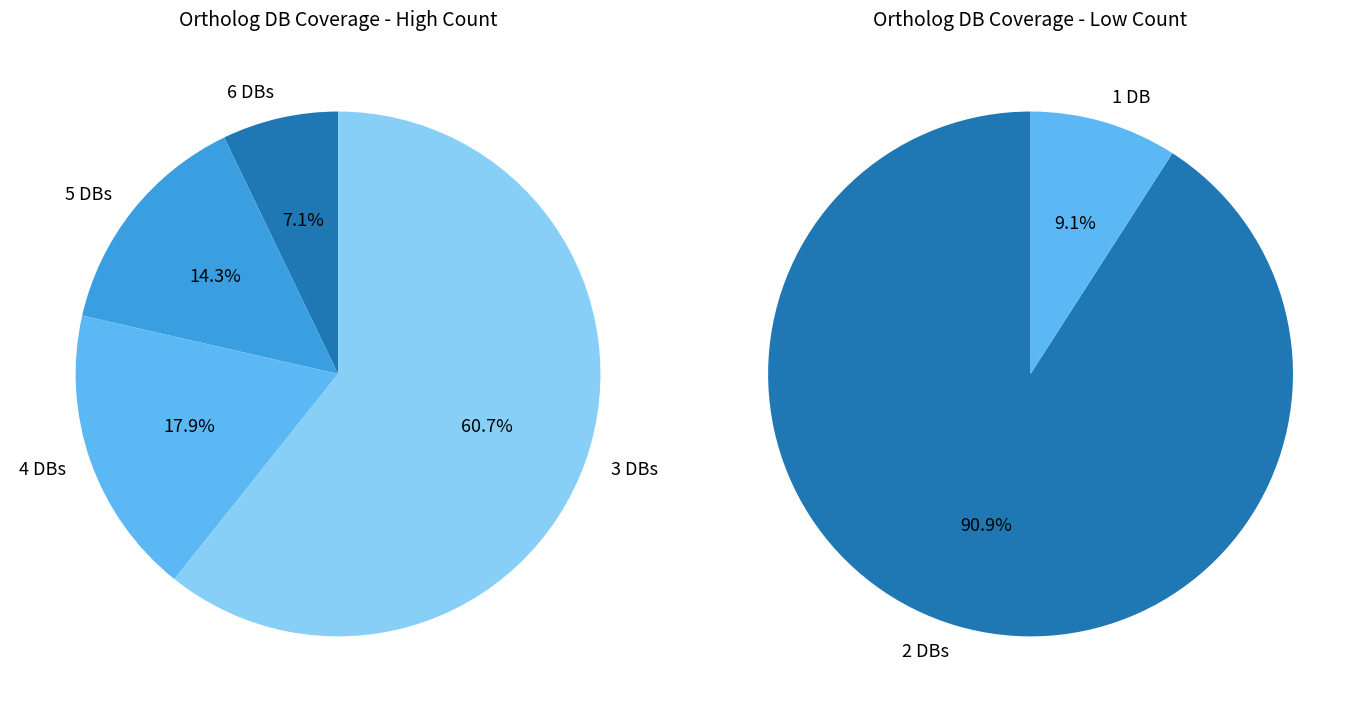

How many segments does this pie chart have?

6